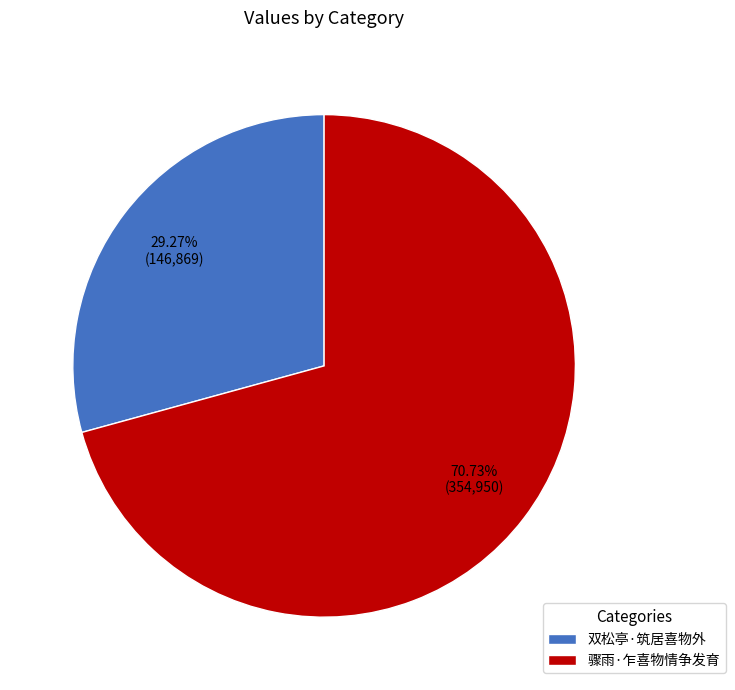

How many segments does this pie chart have?

2